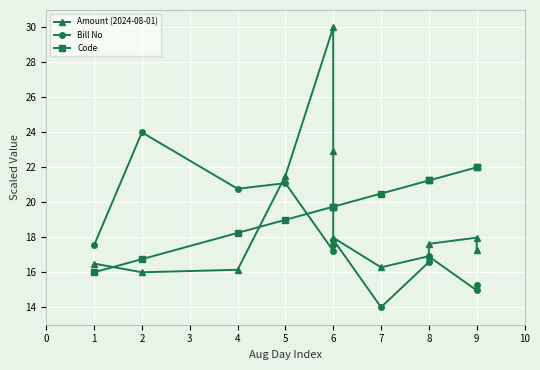

Where is Bill No nearest to the value 19?

6